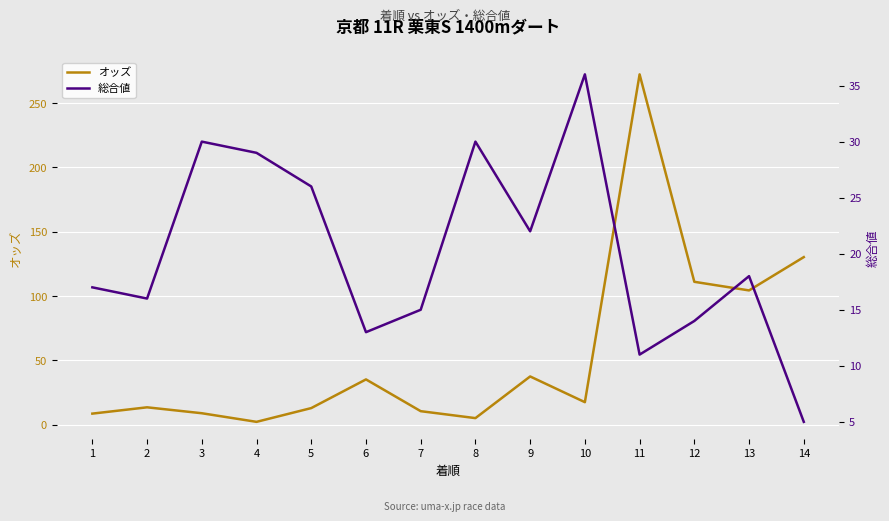

At which category is the sum across all series the highest?

11